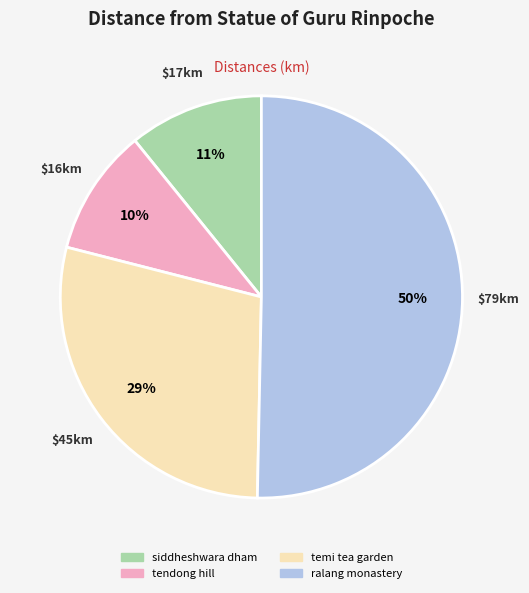

To the nearest percent, what is the difference between the largest and smallest slice percentages?

40%